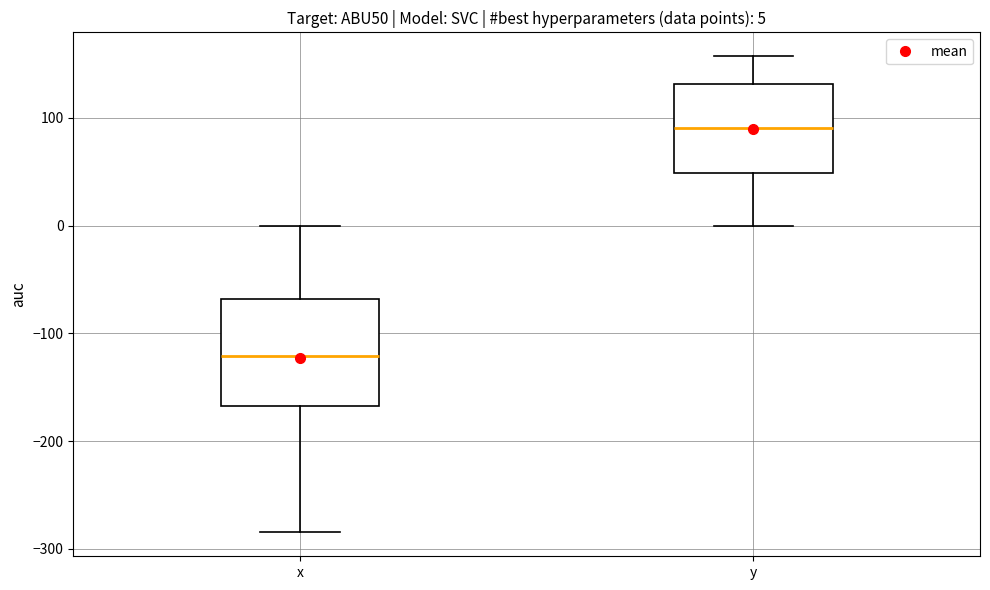

Which box has the highest median line?

y